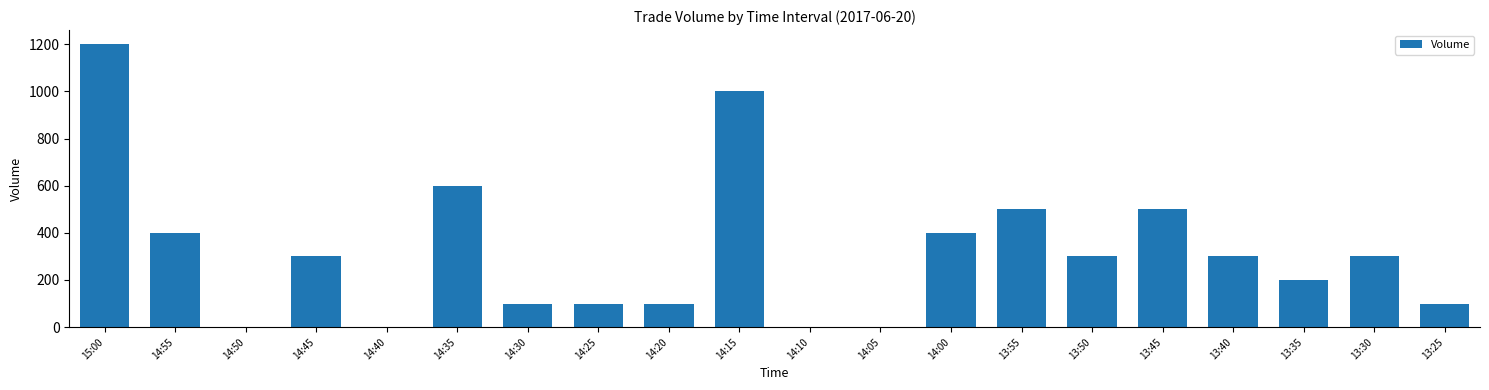

What is the maximum value shown in the chart?

1200